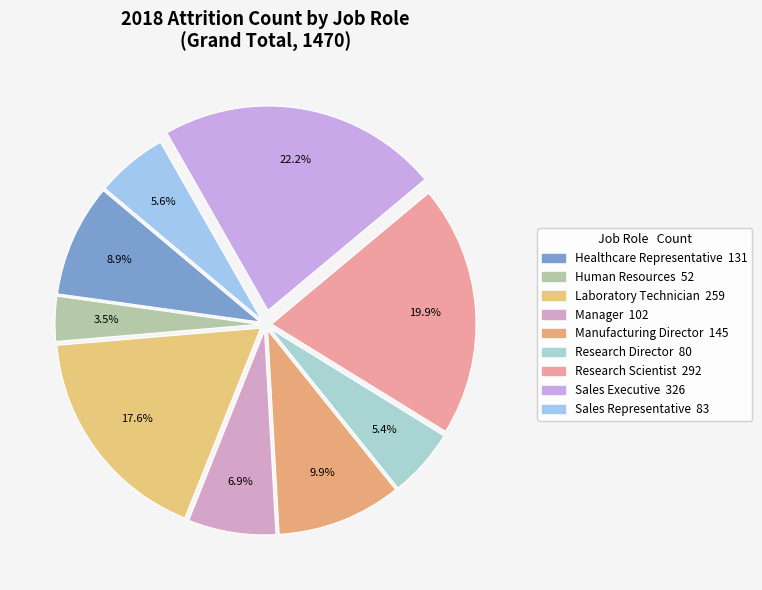

To the nearest percent, what portion does Research Scientist represent?

20%